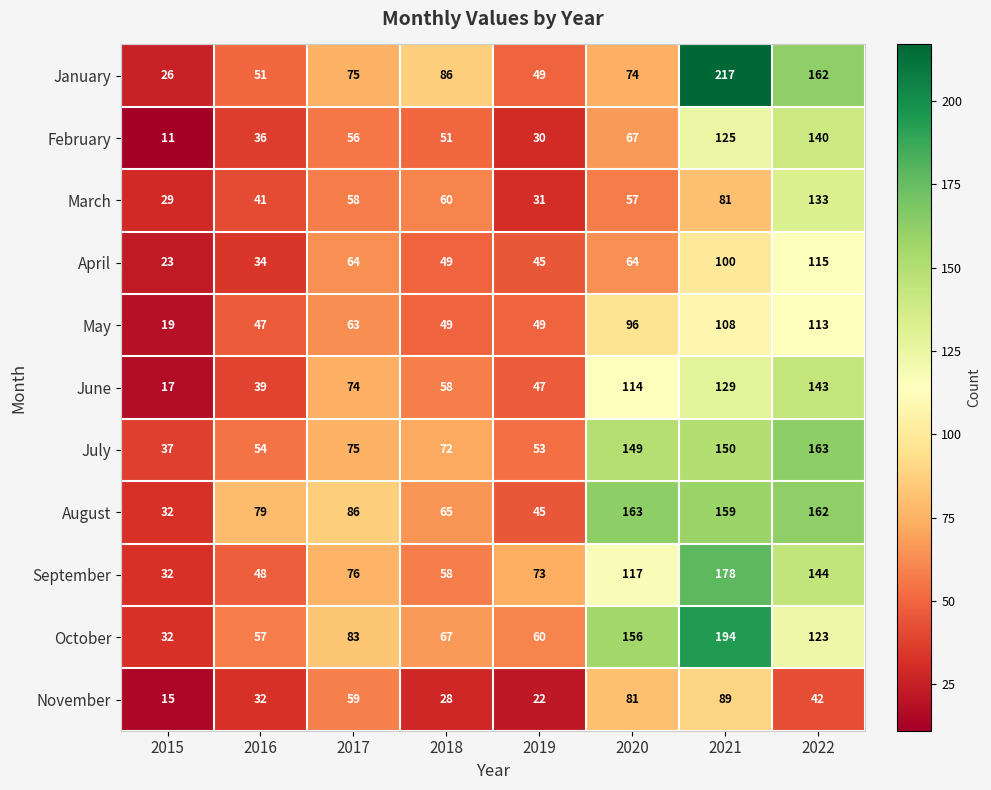

What value does the April series have at 2019?

45